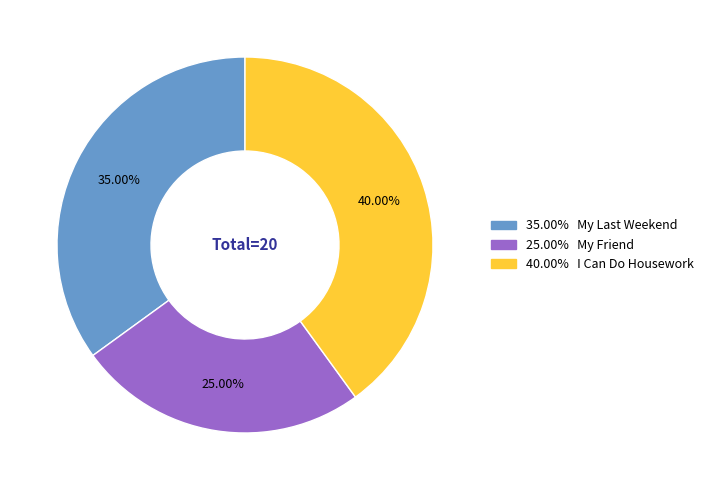

Is there a majority slice in this chart?

No